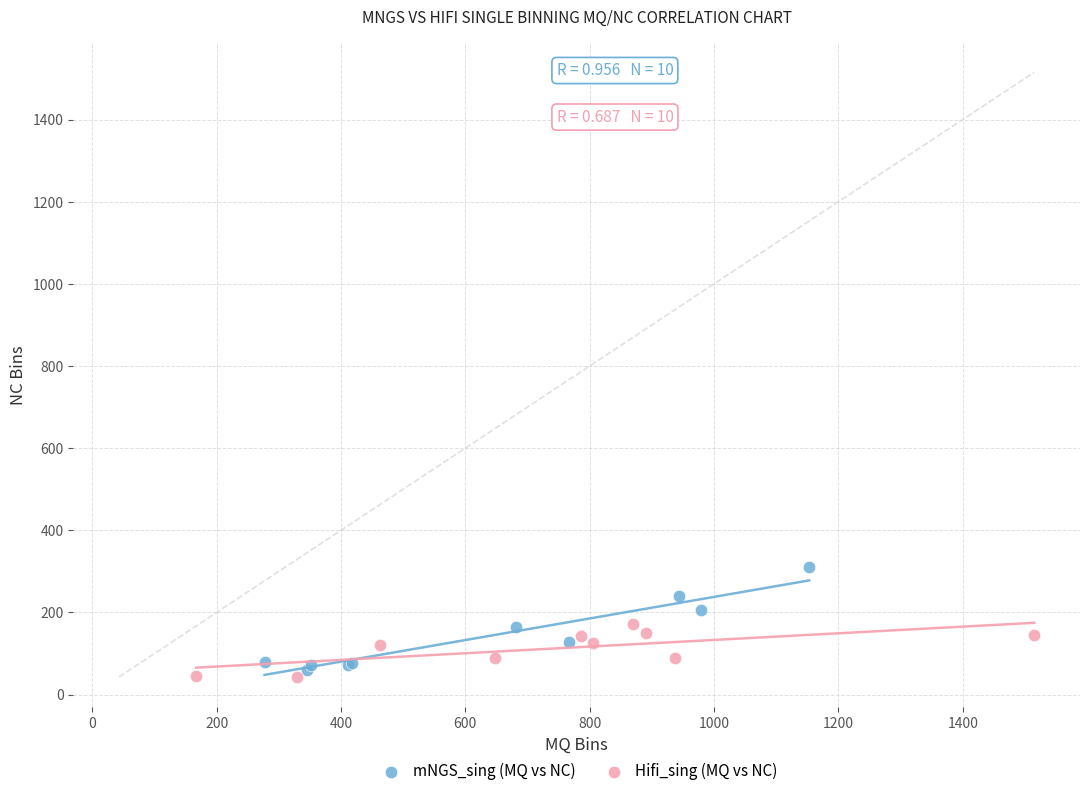

Which series contains the highest Y value?

mNGS_sing (MQ vs NC)